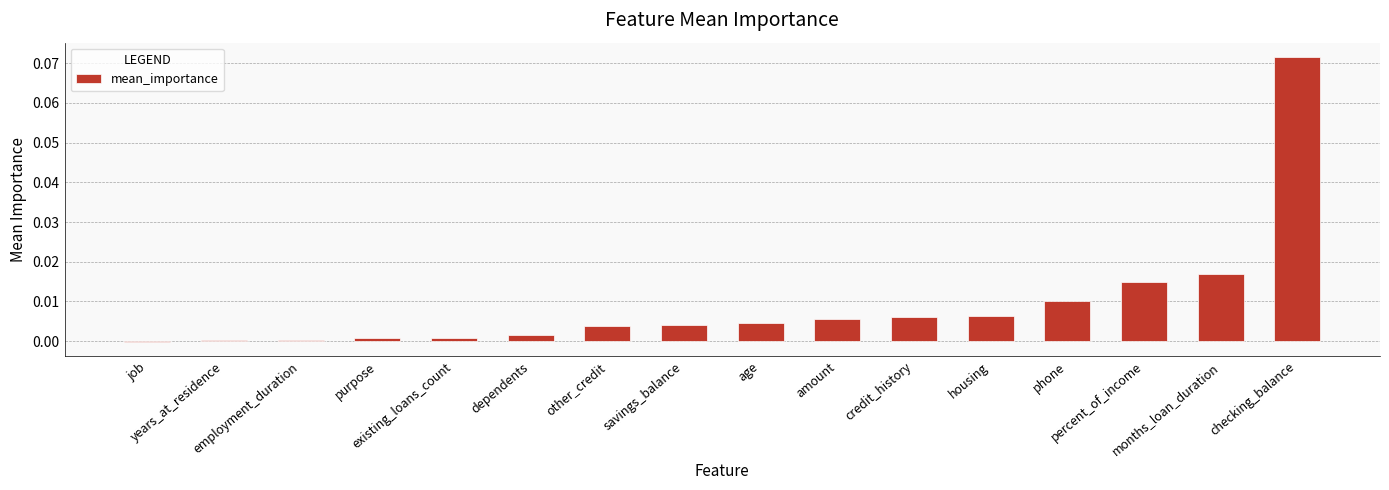

True or false: the data shows 0.0 at age.

False